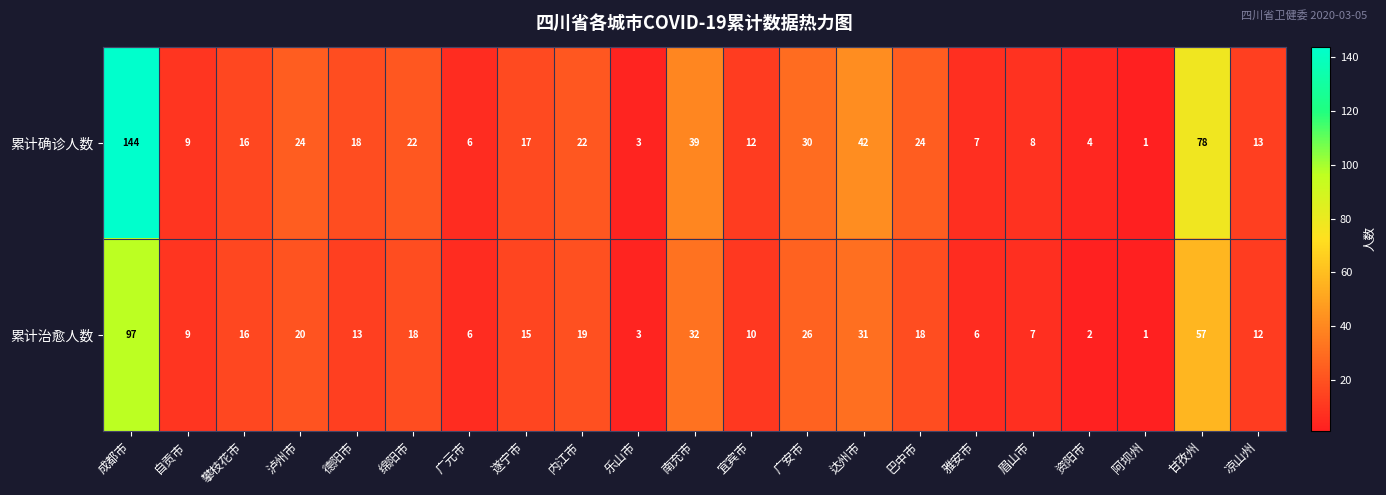

What is the difference between the 累计治愈人数 values at 巴中市 and 自贡市?

9